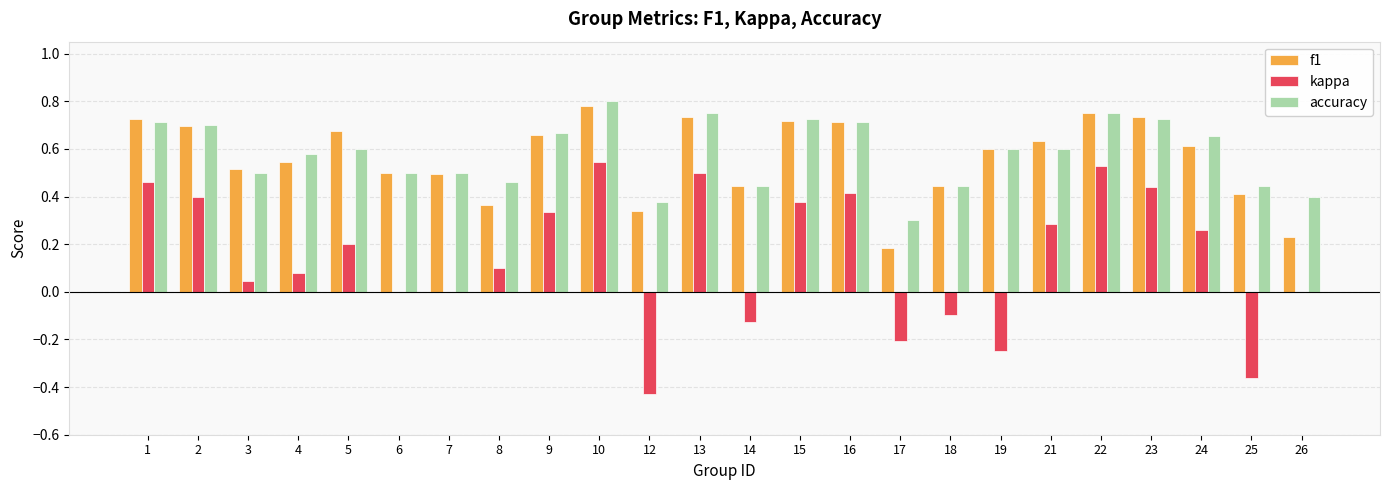

Between 12 and 15, which series saw the biggest shift?

kappa